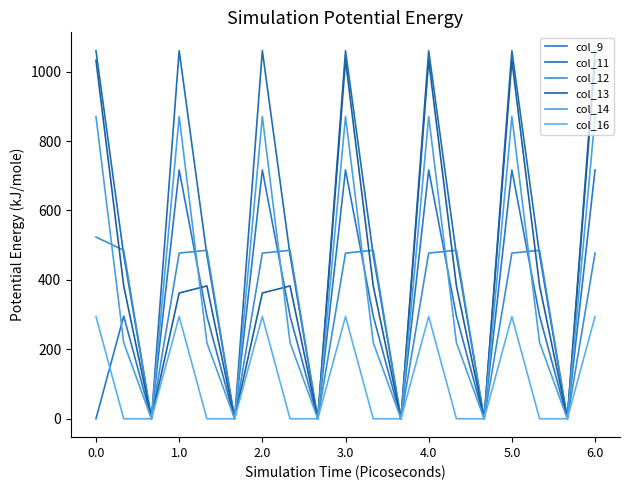

Reading left to right, list all the values displayed in this chart.

col_9: 0.0	295.9	0.0	716.9	295.9	0.0	716.9	295.9	0.0	716.9	295.9	0.0	716.9	295.9	0.0	716.9	295.9	0.0	716.9
col_11: 1060.3	471.7	0.0	1060.3	471.7	0.0	1060.3	471.7	0.0	1060.3	471.7	0.0	1060.3	471.7	0.0	1060.3	471.7	0.0	1060.3
col_12: 523.5	485.4	0.0	477.2	485.4	0.0	477.2	485.4	0.0	477.2	485.4	0.0	477.2	485.4	0.0	477.2	485.4	0.0	477.2
col_13: 1032.9	382.7	0.0	362.2	382.7	0.0	362.2	382.7	0.0	1032.9	382.7	0.0	1032.9	382.7	0.0	1032.9	382.7	0.0	1032.9
col_14: 870.6	219.2	0.0	870.6	219.2	0.0	870.6	219.2	0.0	870.6	219.2	0.0	870.6	219.2	0.0	870.6	219.2	0.0	870.6
col_16: 294.5	0.0	0.0	294.5	0.0	0.0	294.5	0.0	0.0	294.5	0.0	0.0	294.5	0.0	0.0	294.5	0.0	0.0	294.5